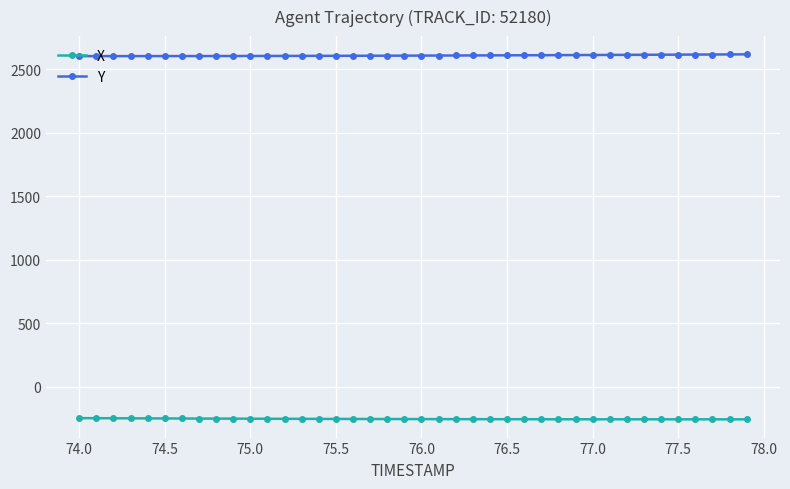

True or false: X and Y intersect in this chart.

False